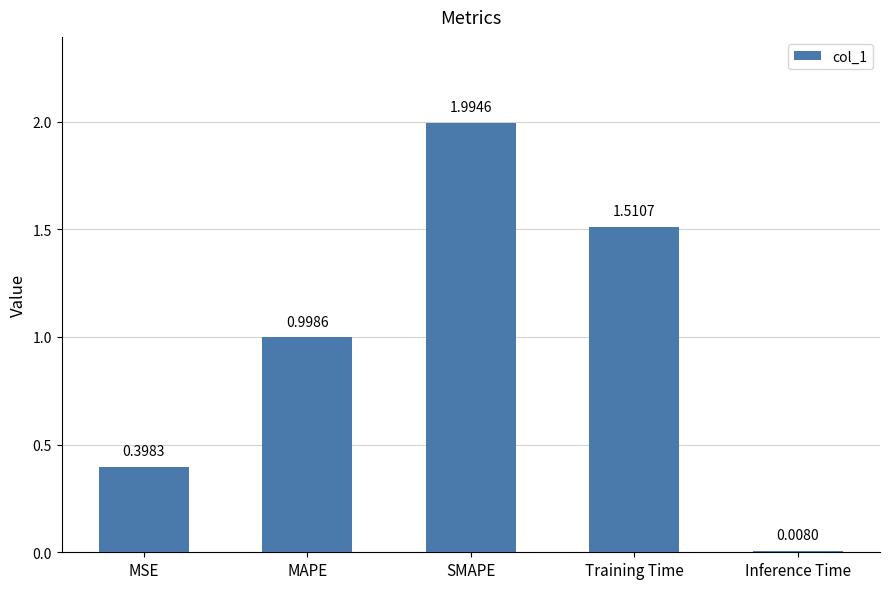

What is the label of the 4th bar from the right?

MAPE